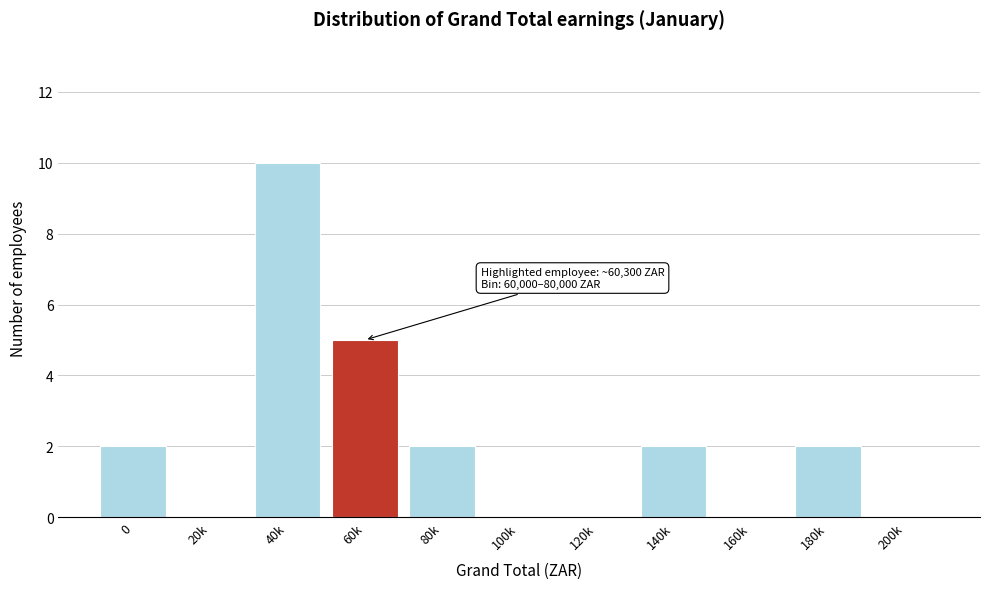

Reading left to right, what are all the values shown in this chart?

0=2	20k=0	40k=10	60k=5	80k=2	100k=0	120k=0	140k=2	160k=0	180k=2	200k=0